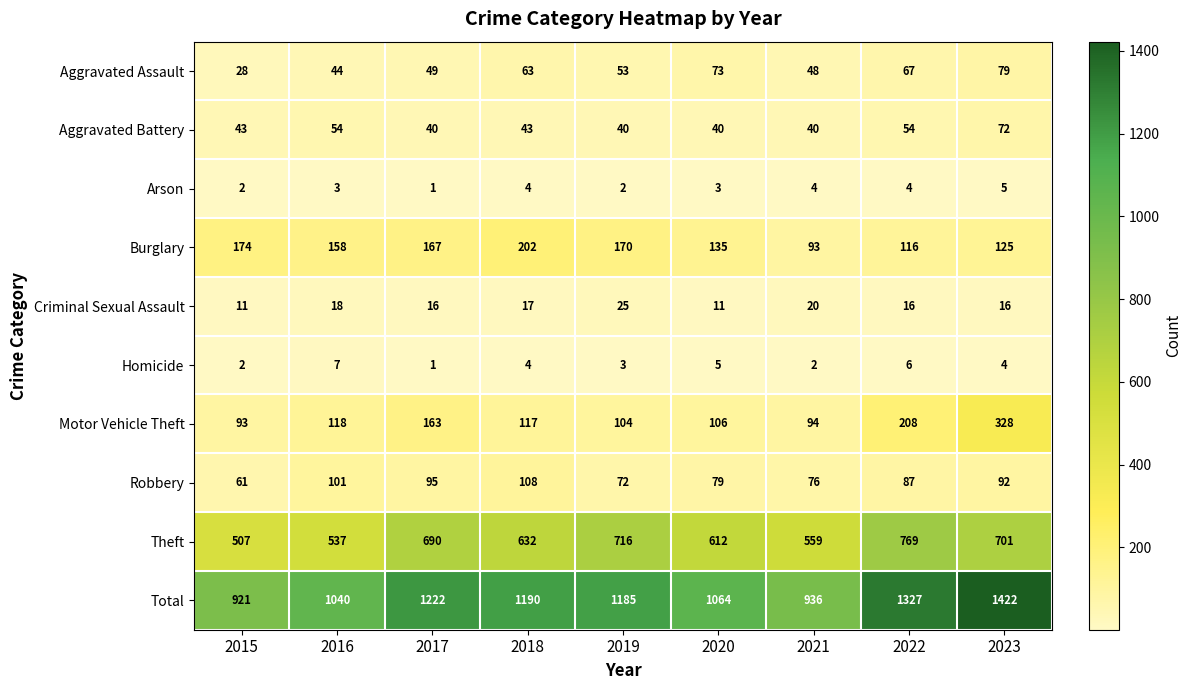

What is the difference between the maximum and minimum values in the Total series?

501